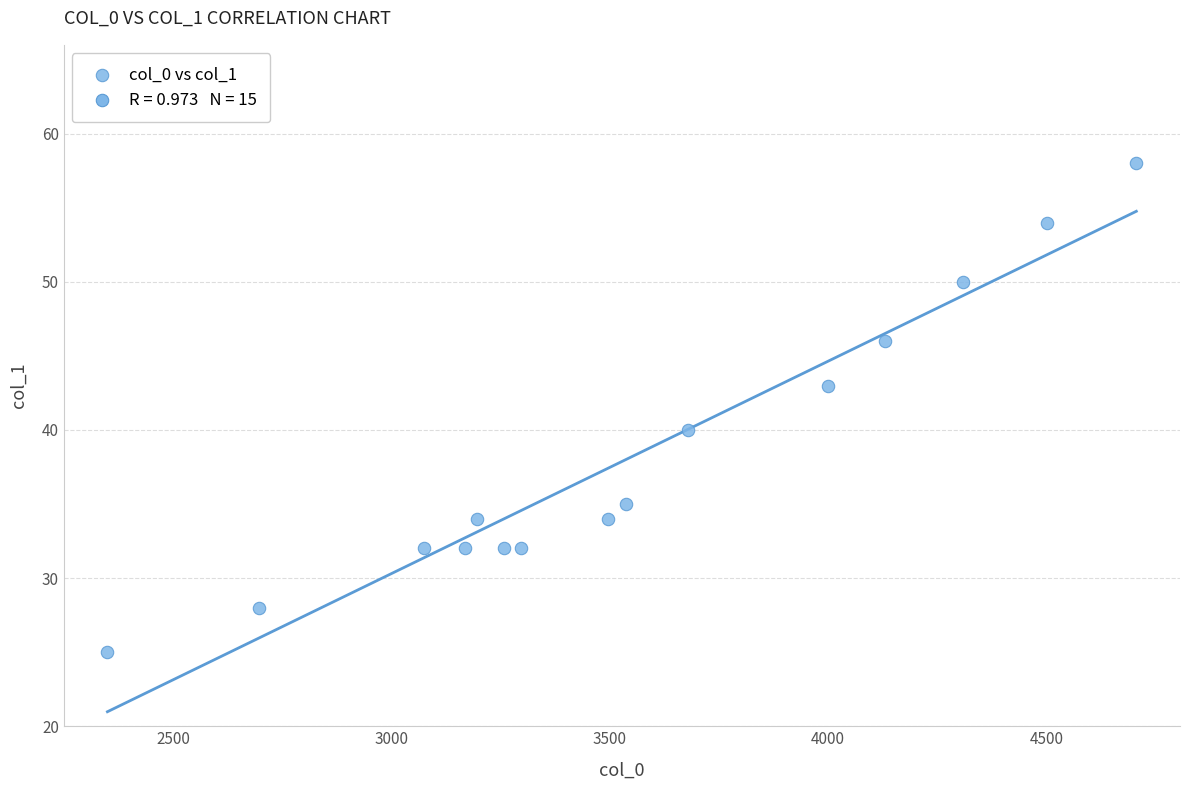

What Y value in the scatter plot is closest to 41?

40